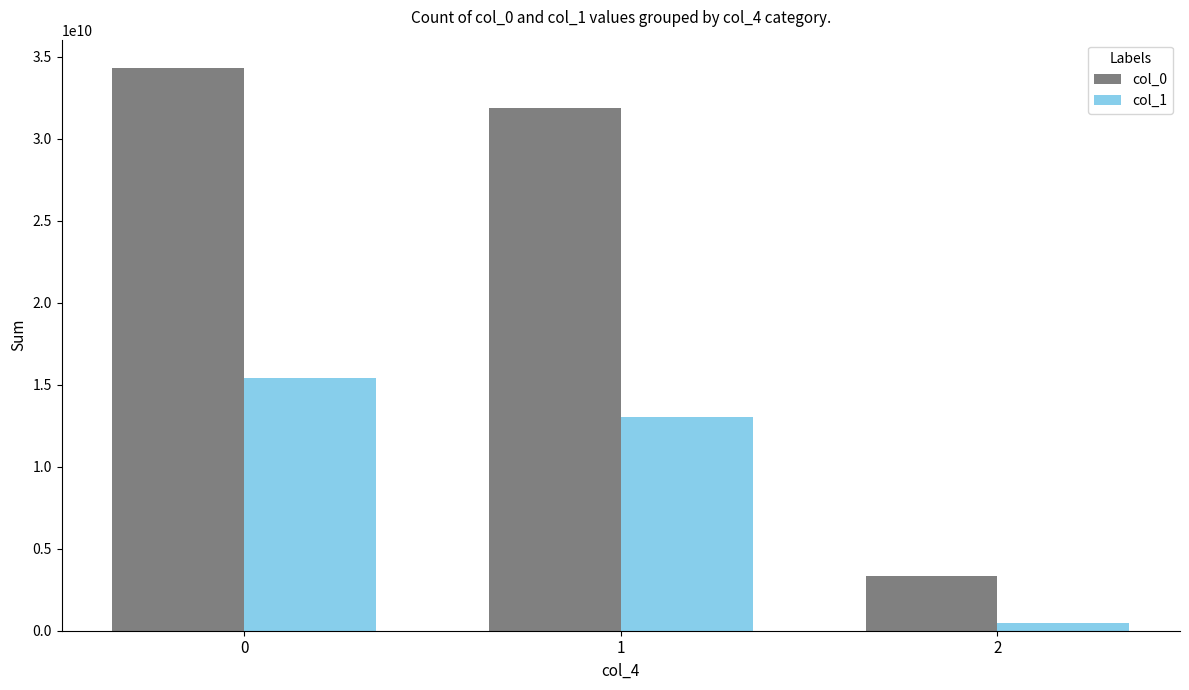

How many data points does each series have?

3